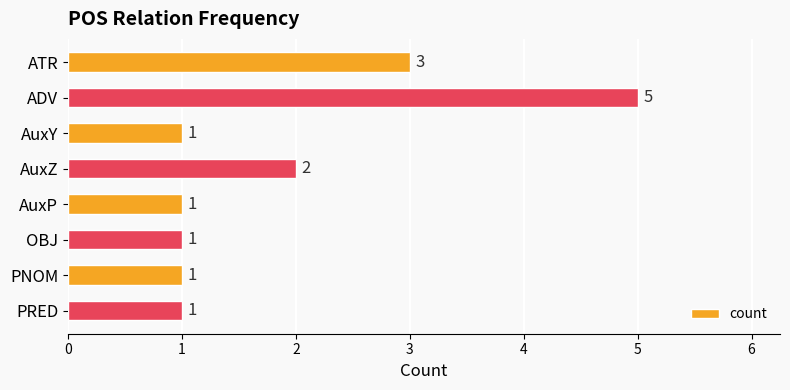

At which category does the chart reach its peak across all series?

ADV